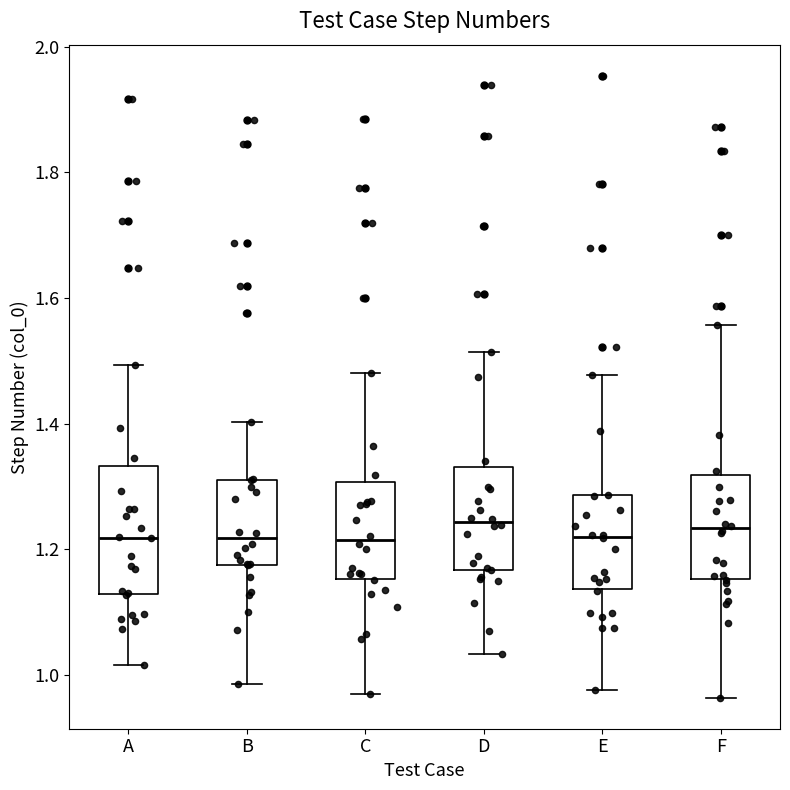

Comparing the boxes themselves (not the whiskers), which one is the tallest?

A